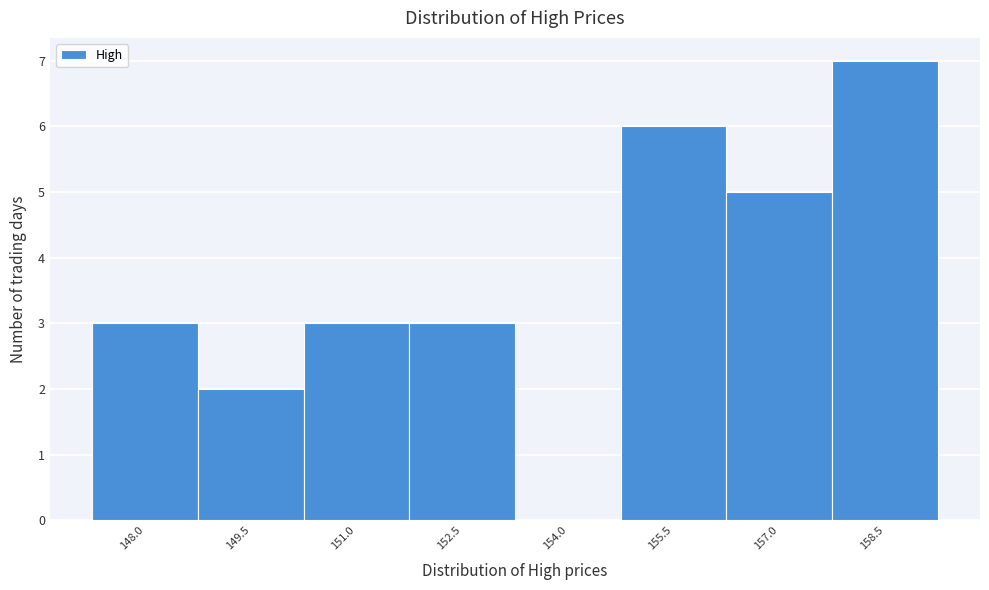

Reading left to right, what are all the values shown in this chart?

148.0=3	149.5=2	151.0=3	152.5=3	154.0=0	155.5=6	157.0=5	158.5=7